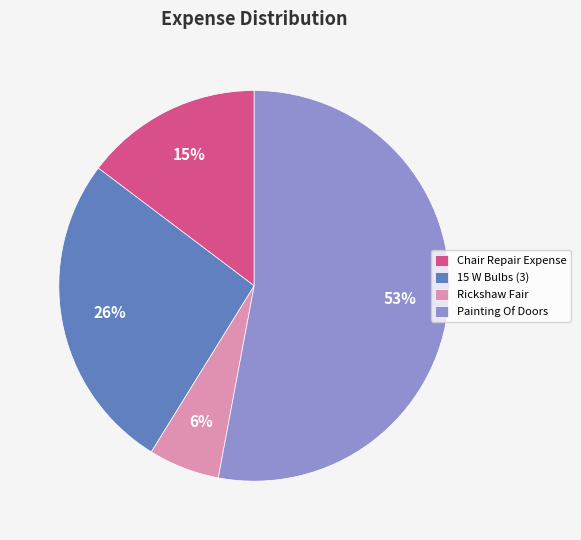

Is there a majority slice in this chart?

Yes